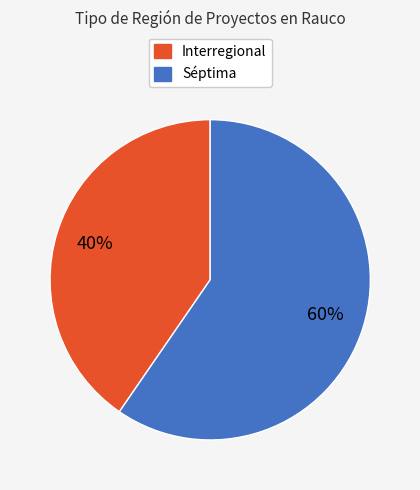

Which has a higher value, Interregional or Séptima?

Séptima